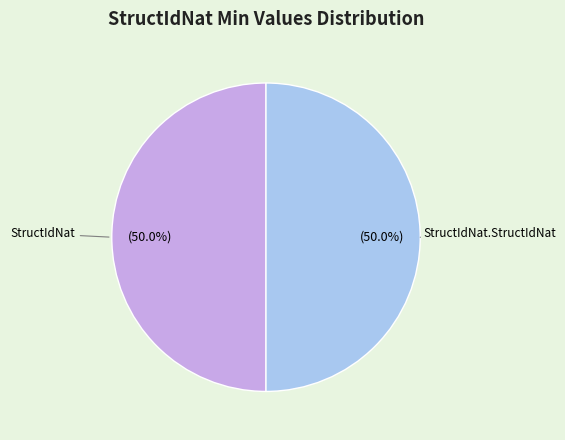

Count the number of slices in the pie.

2